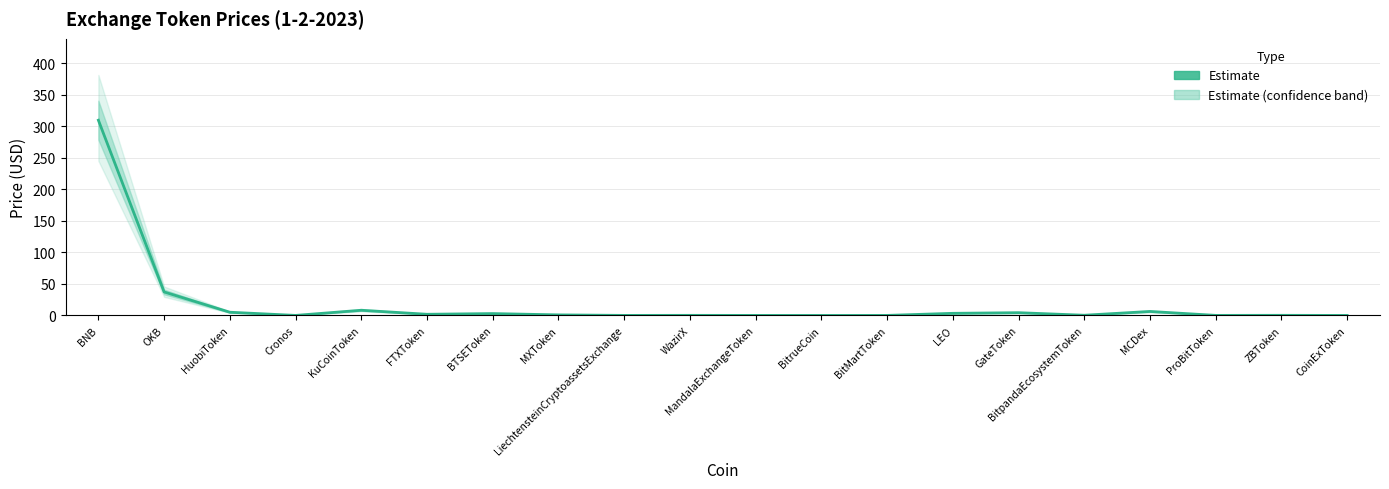

The value at ProBitToken is 0.1. True or false?

False